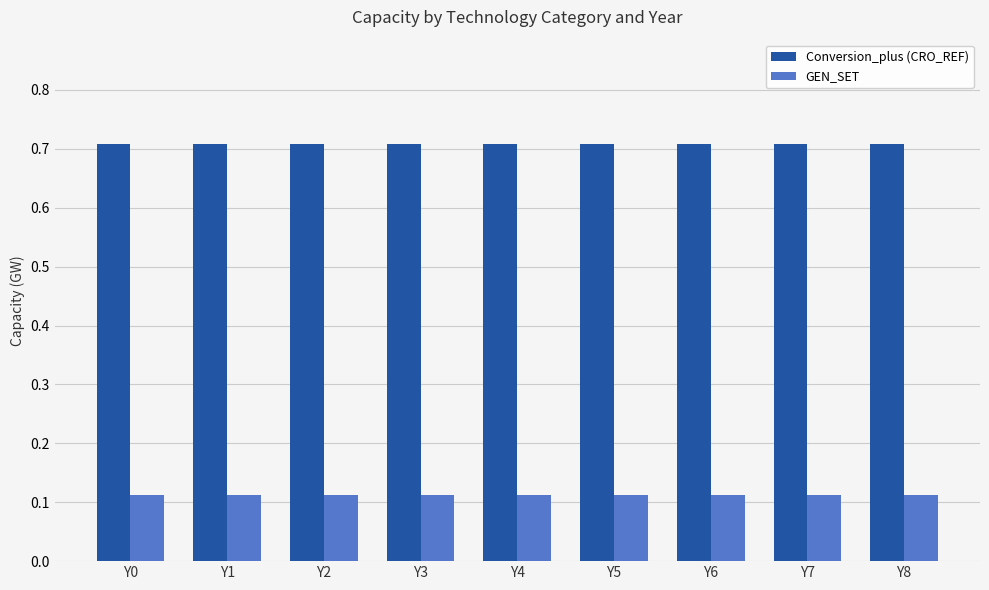

What is the highest value of the Conversion_plus (CRO_REF) series?

0.7